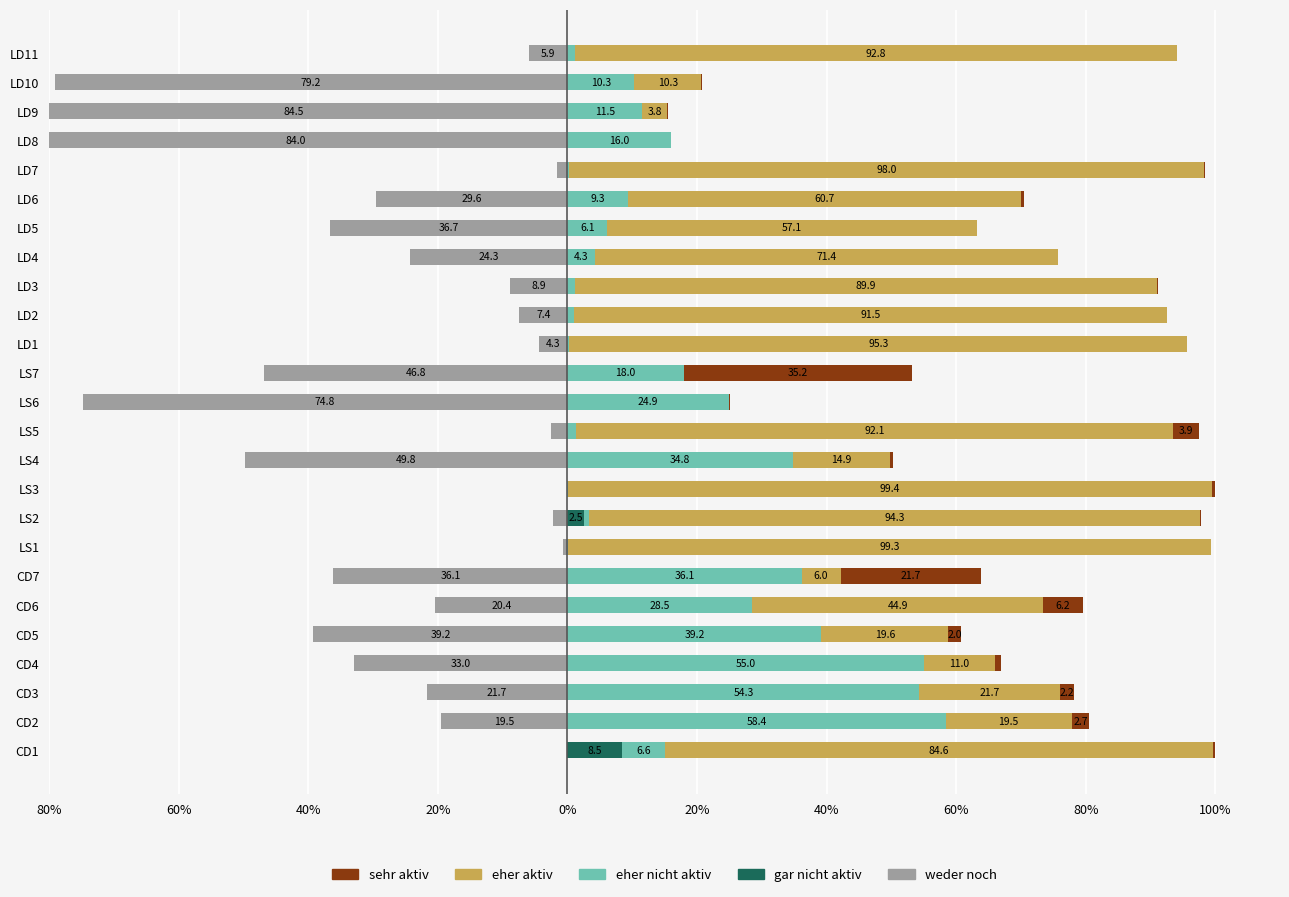

The eher aktiv series shows 5.2 at CD2. True or false?

False